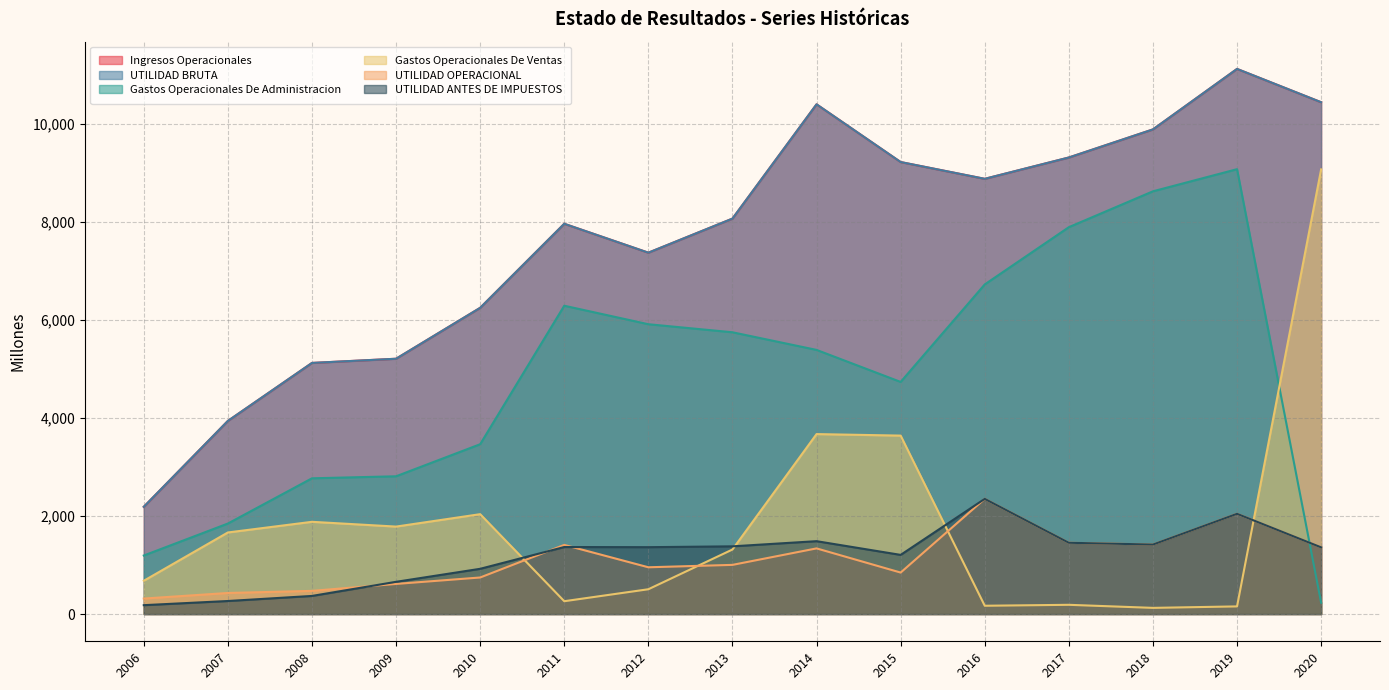

Where is Gastos Operacionales De Administracion nearest to the value 4652?

2015